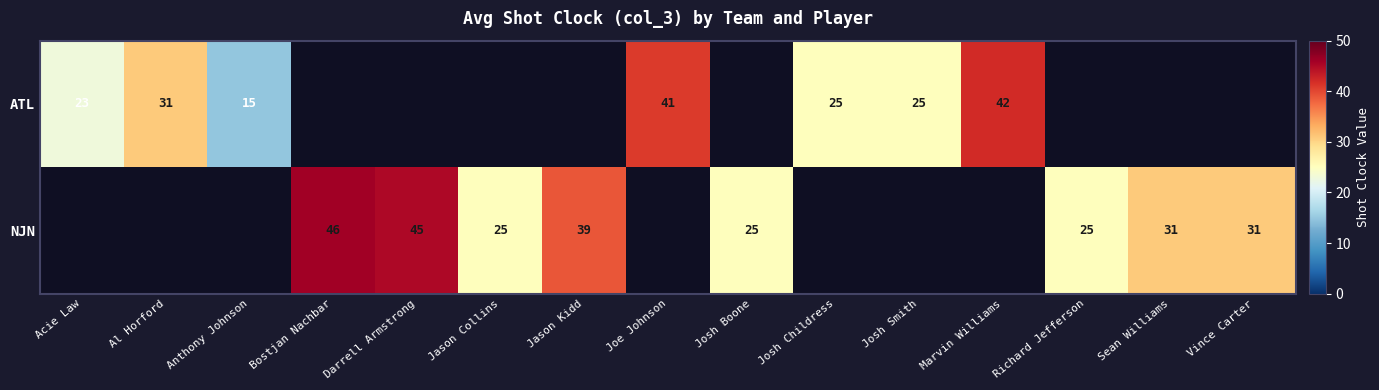

True or false: ATL has a value of 73 at Marvin Williams.

False